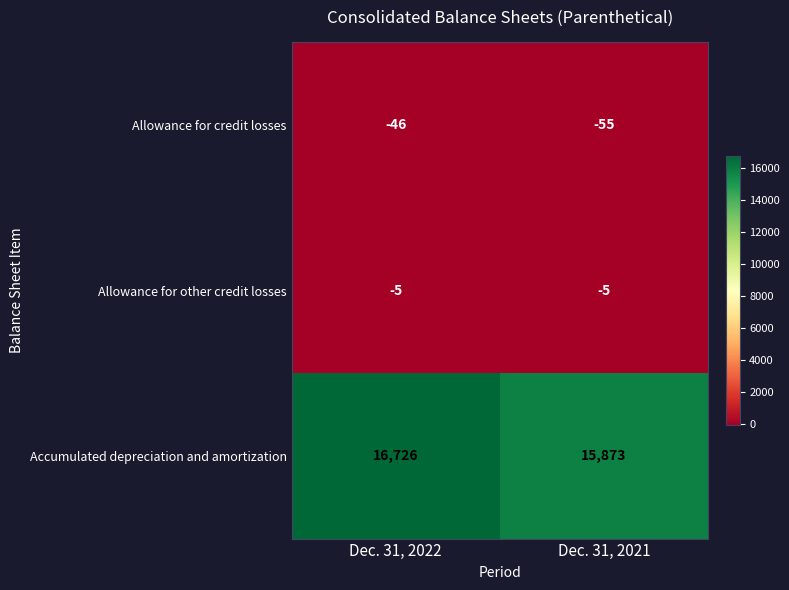

What is the difference between the highest and lowest values at Dec. 31, 2021?

15928